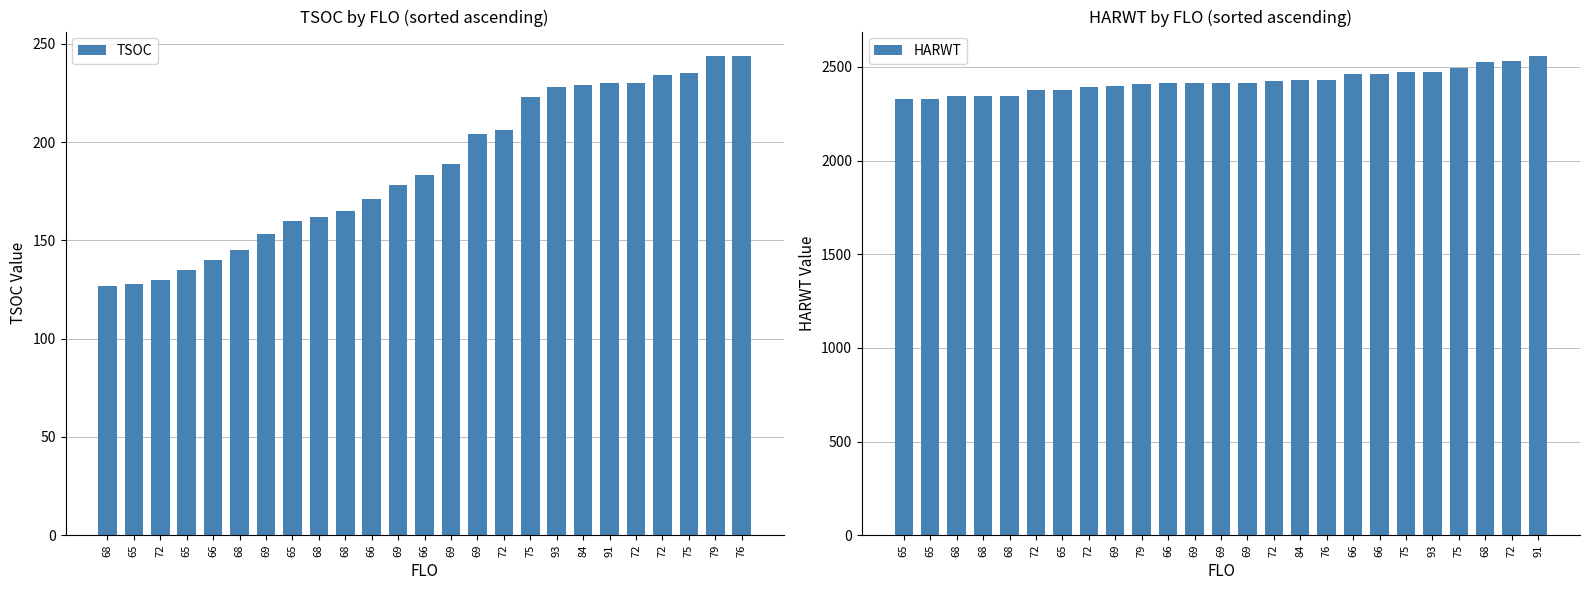

How many groups of bars are there?

25